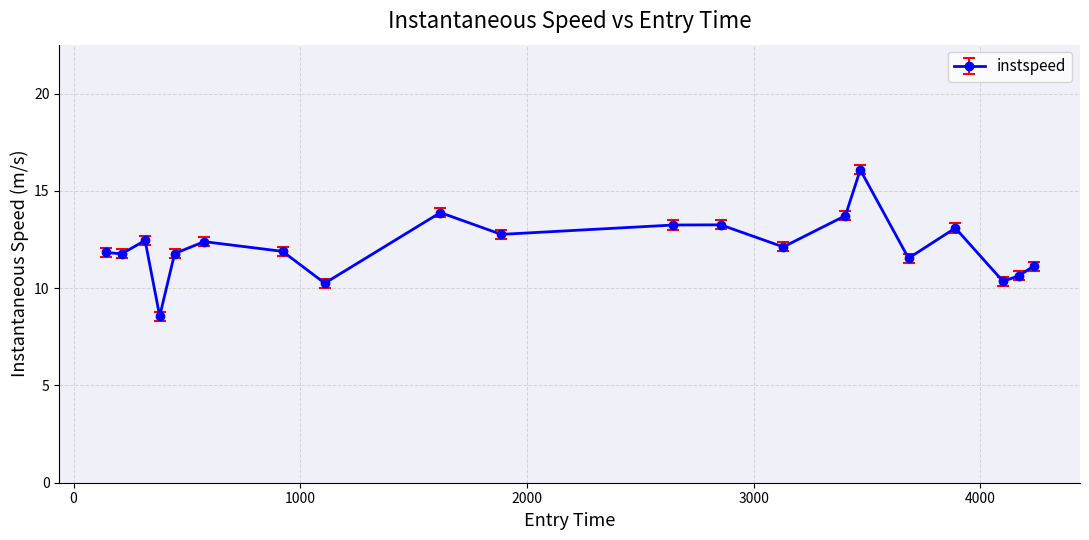

What is the sum of all values?

242.8